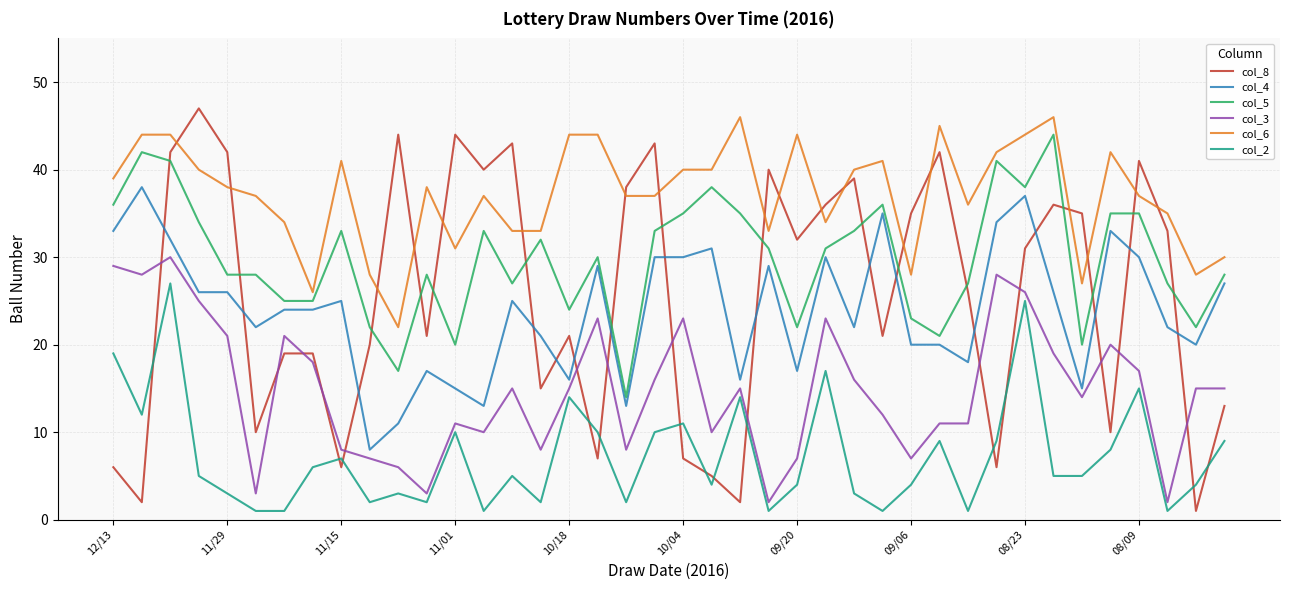

Which series has the widest spread of values?

col_8